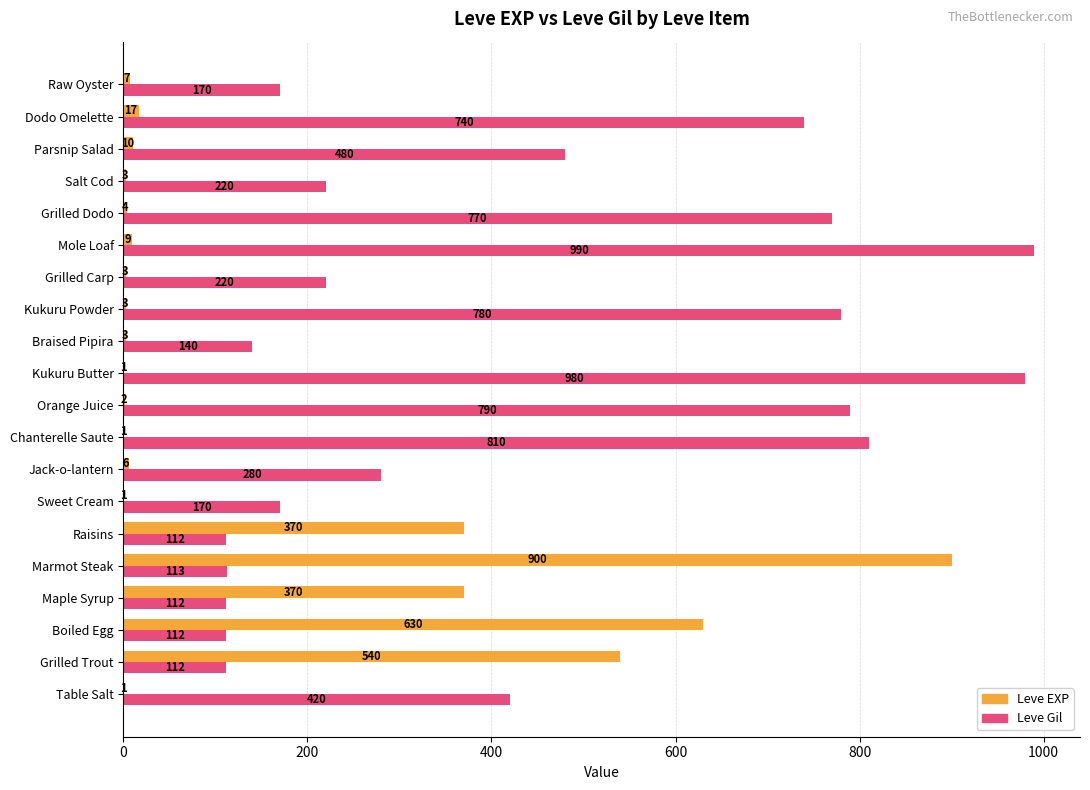

At which category is the sum across all series the highest?

Marmot Steak